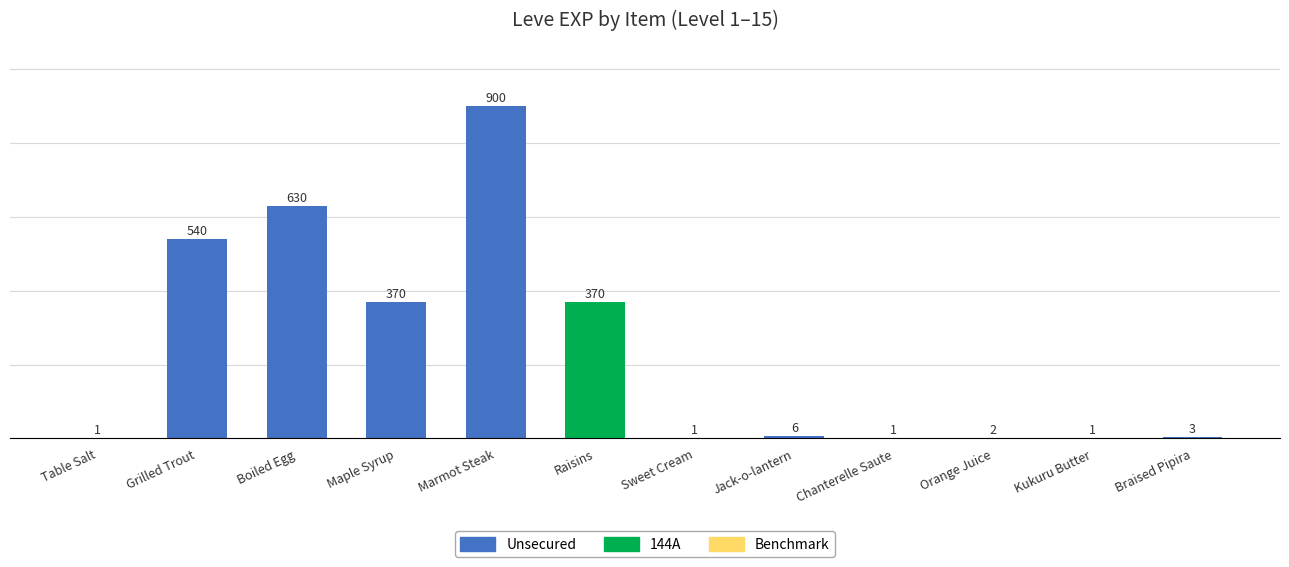

Between Maple Syrup and Chanterelle Saute, which is larger?

Maple Syrup